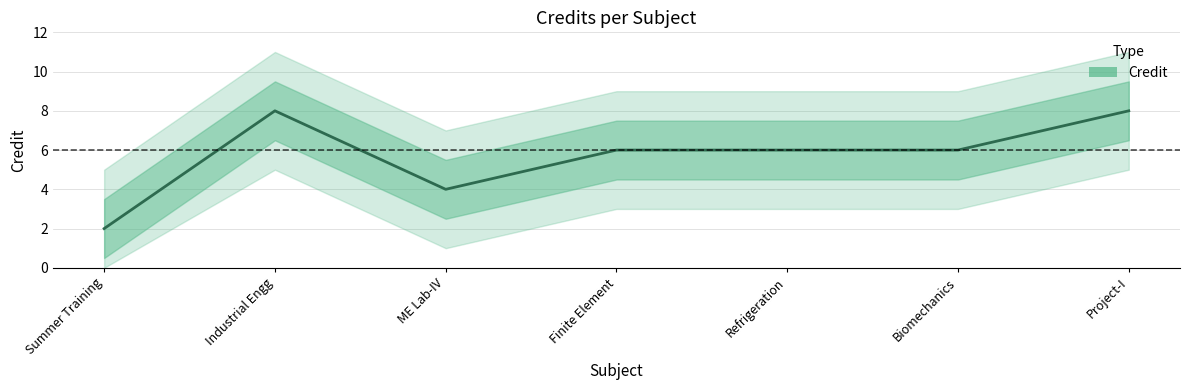

Reading left to right, list all the values displayed in this chart.

2	8	4	6	6	6	8